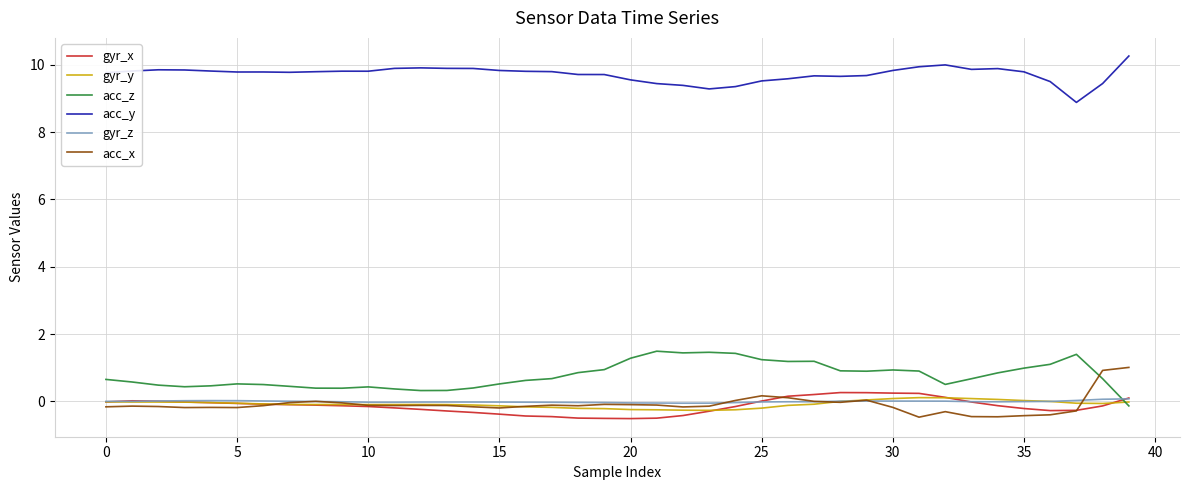

After their last crossing, which series has the higher values: gyr_z or acc_z?

gyr_z